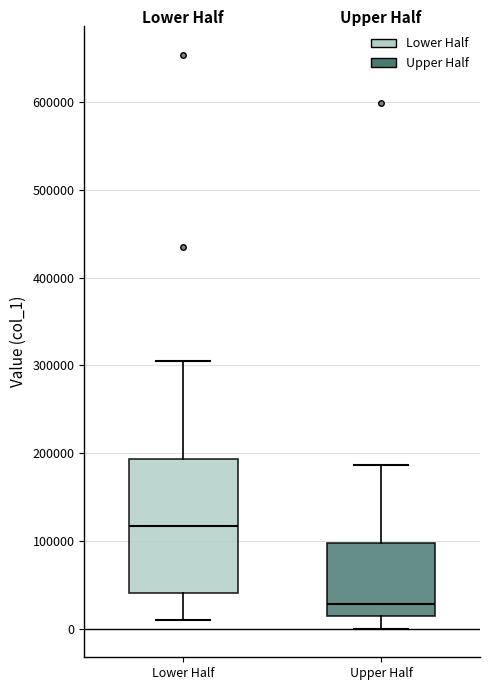

Which box's median line is the lowest?

Upper Half